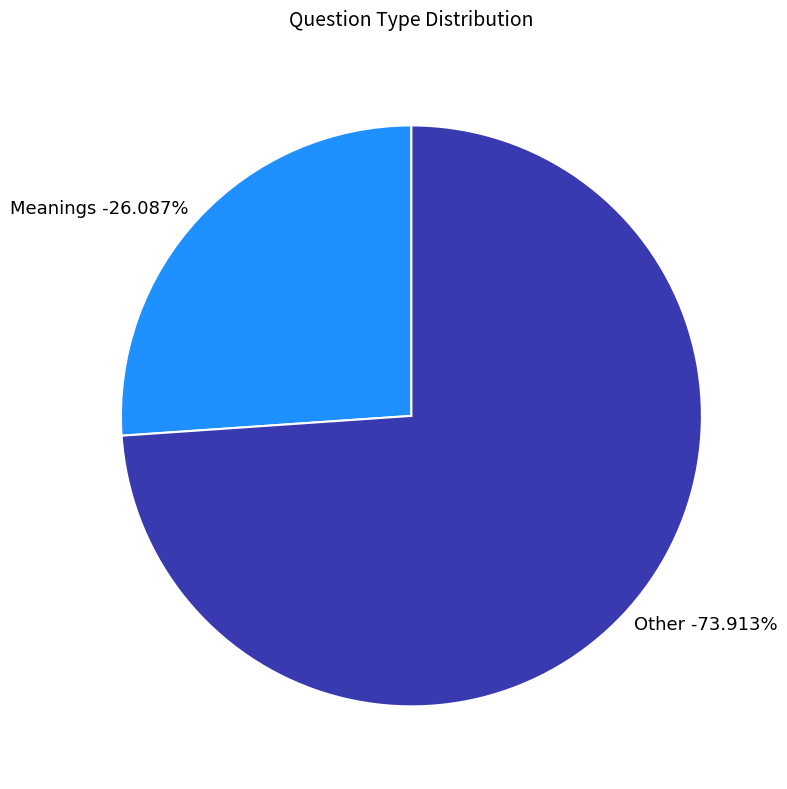

To the nearest percent, what portion does Other represent?

74%